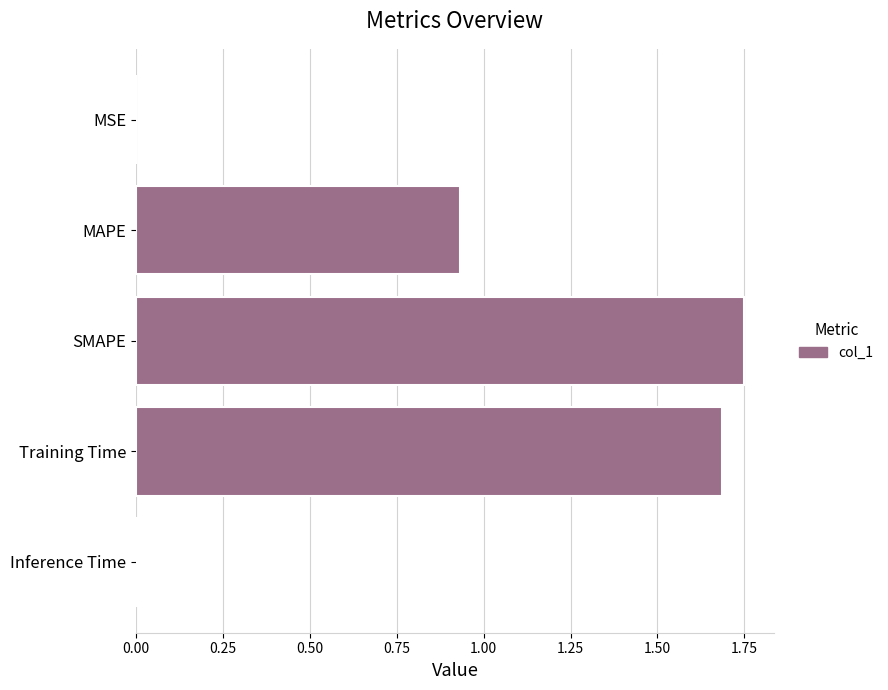

What is the sum of the values at Training Time and MAPE?

2.6